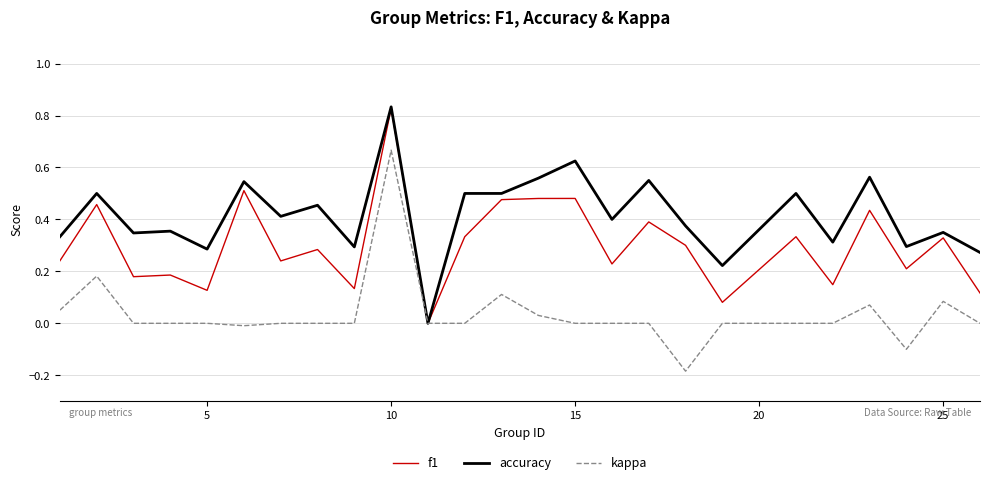

Does the chart display data point markers on the line(s)?

No